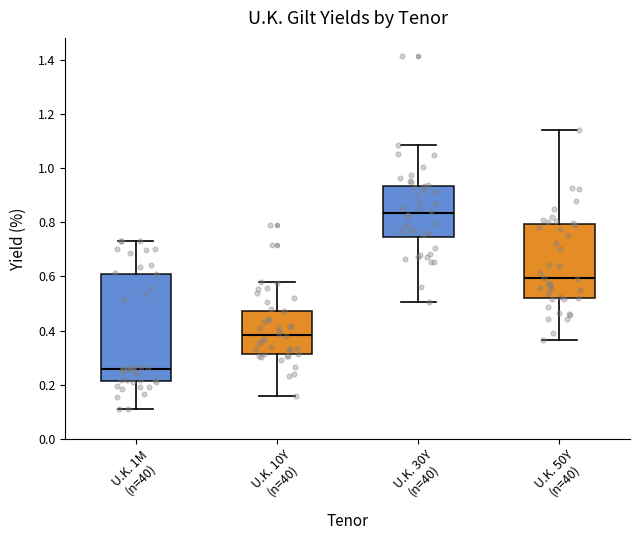

Reading left to right, transcribe this box plot: for each box, give where its median line is, the range the box spans, and where its two whiskers end, as read against the y-axis. The values are not printed on the chart, so give them approximately, as read against the axis.

U.K. 1M (n=40): median 0.26, box 0.22 to 0.62, whiskers 0.10 to 0.74
U.K. 10Y (n=40): median 0.38, box 0.32 to 0.48, whiskers 0.16 to 0.58
U.K. 30Y (n=40): median 0.84, box 0.74 to 0.94, whiskers 0.50 to 1.08
U.K. 50Y (n=40): median 0.60, box 0.52 to 0.80, whiskers 0.36 to 1.14